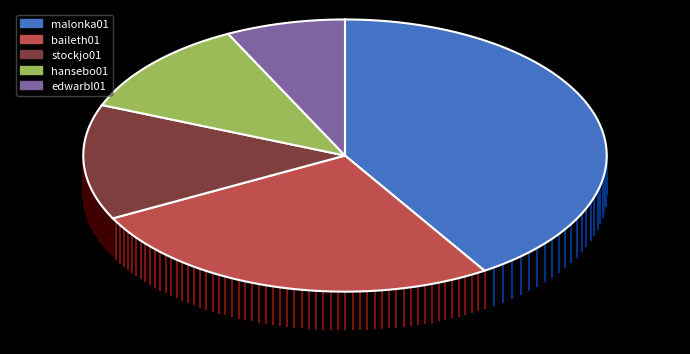

The malonka01 slice represents 41% of the pie. True or false?

True